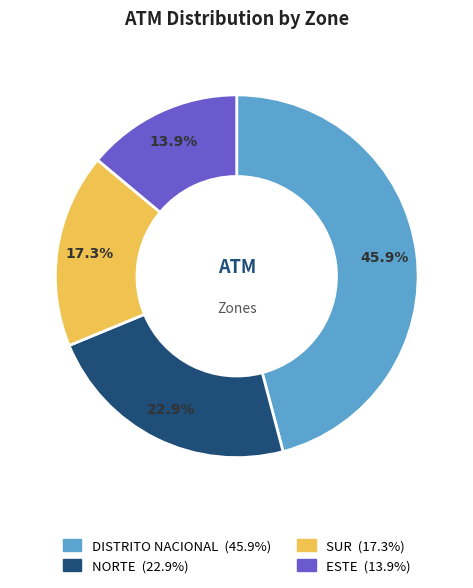

How many slices are in this pie chart?

4